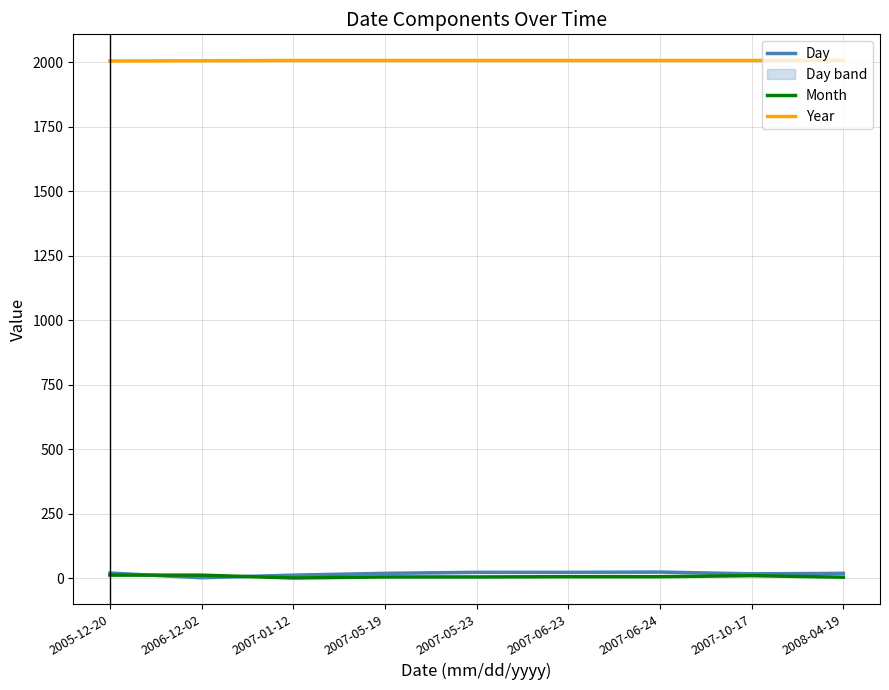

What is the total value across all series at 2007-05-19?

2031